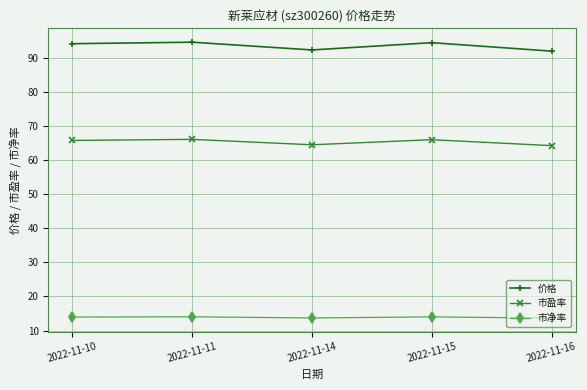

True or false: 市净率 and 价格 intersect in this chart.

False